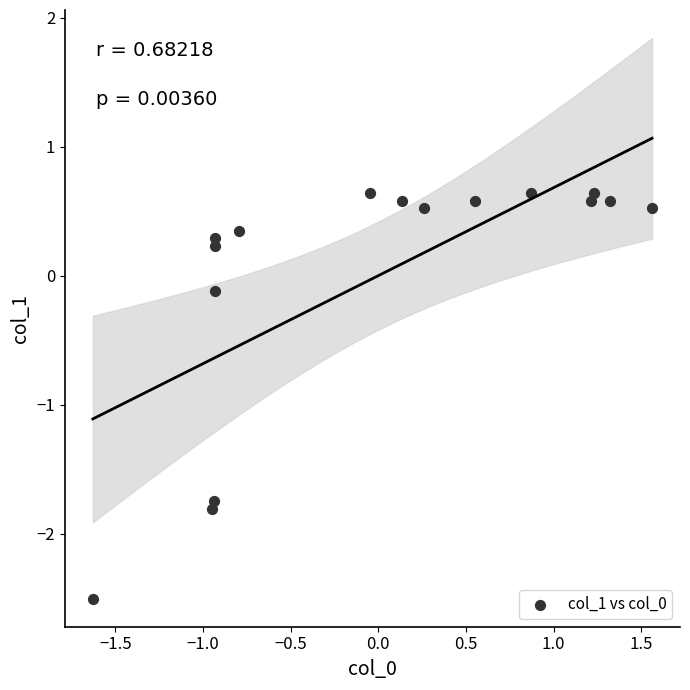

What is the range of Y values (max minus min)?

3.1